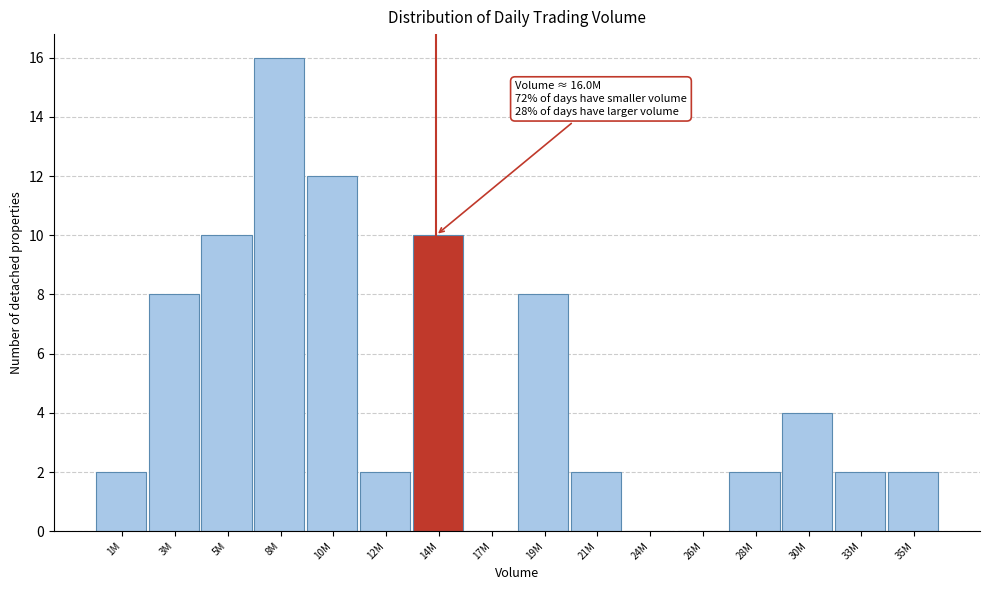

Reading left to right, what are all the values shown in this chart?

1M=2	3M=8	5M=10	8M=16	10M=12	12M=2	14M=10	17M=0	19M=8	21M=2	24M=0	26M=0	28M=2	30M=4	33M=2	35M=2